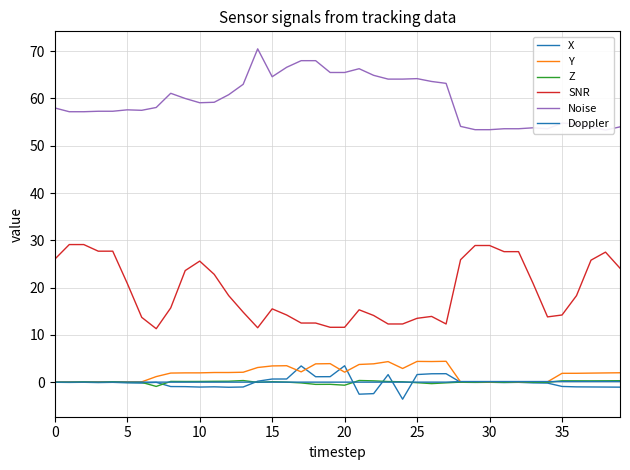

Which series has the widest spread of values?

SNR